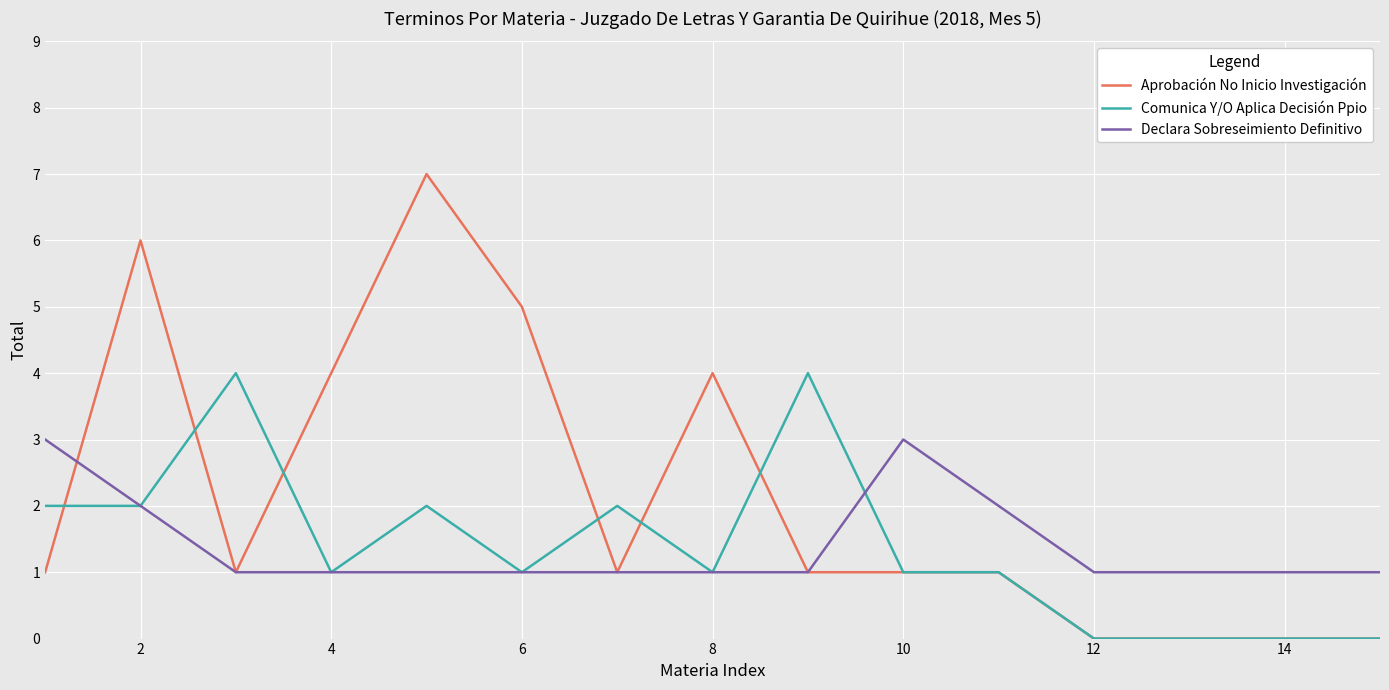

List the series in order of their peak value, lowest first.

Declara Sobreseimiento Definitivo, Comunica Y/O Aplica Decisión Ppio, Aprobación No Inicio Investigación